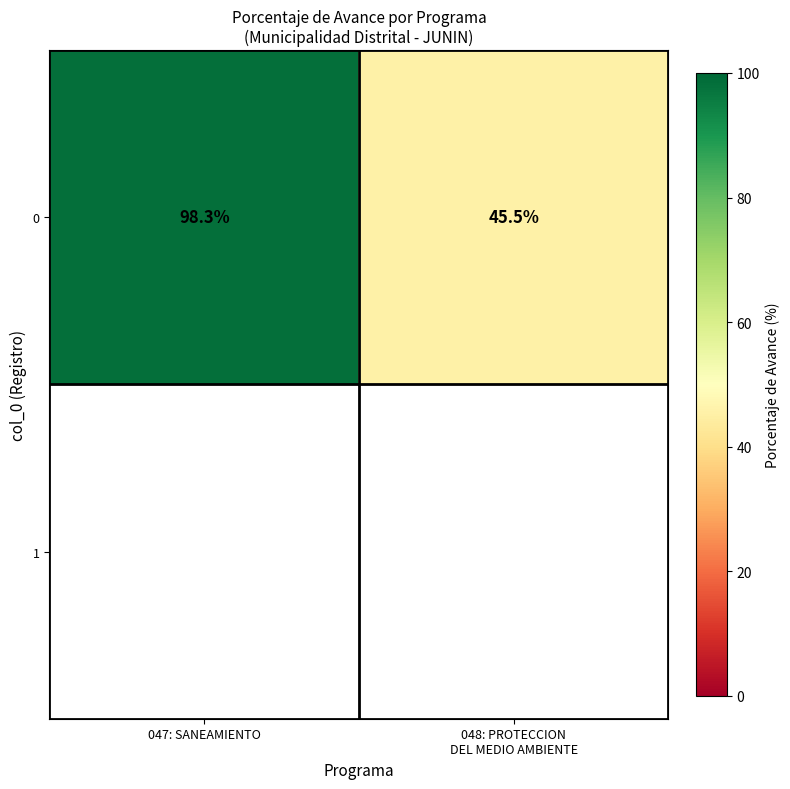

At which label does the data first exceed 98?

047: SANEAMIENTO